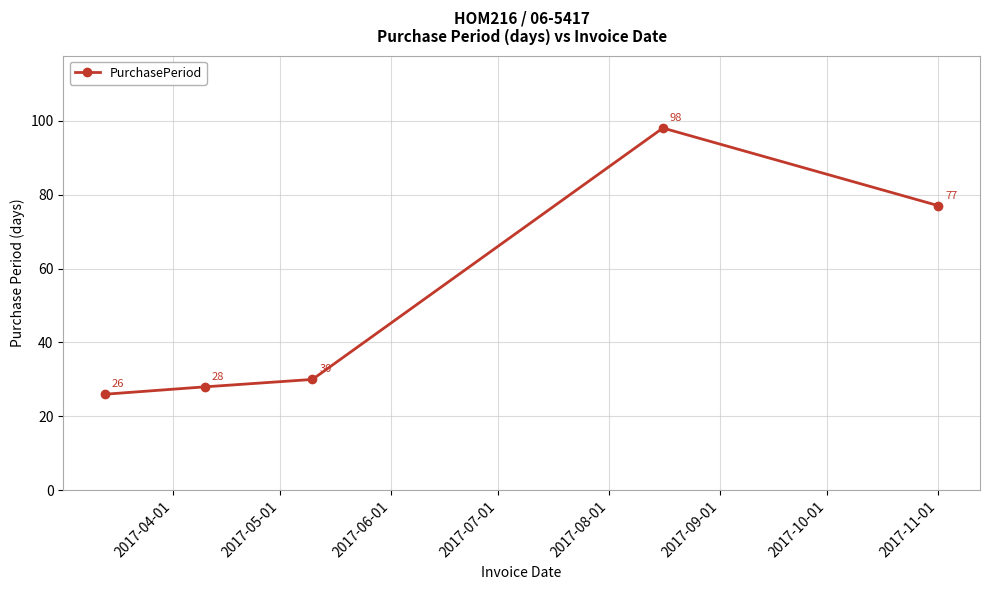

What is the greatest value displayed?

98